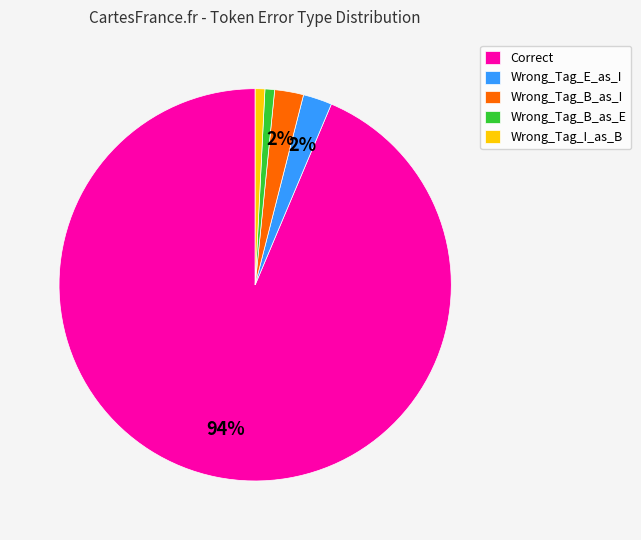

To the nearest percent, what percentage of the pie is Wrong_Tag_E_as_I?

2%